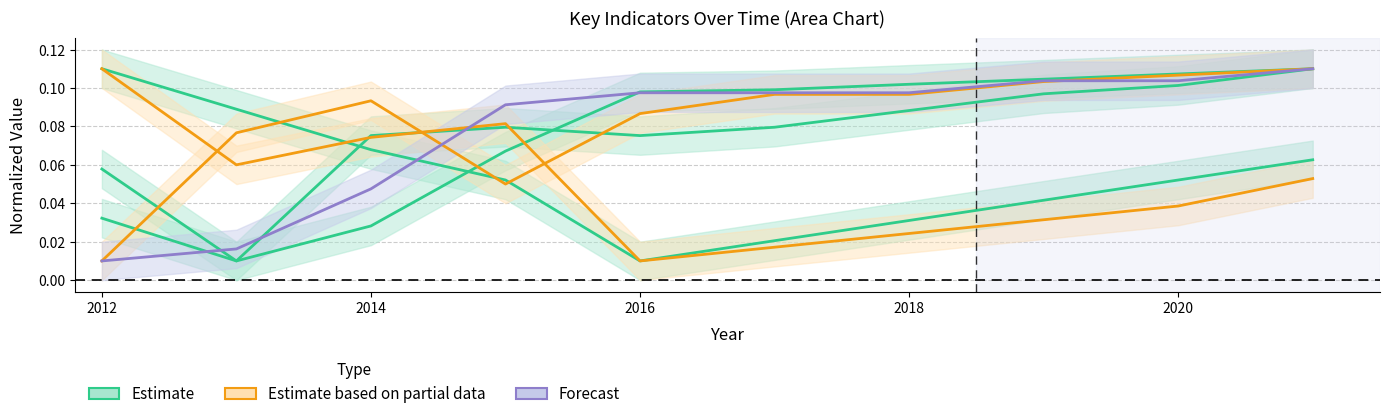

Is it true that Forecast equals 0.1 at 2016?

False